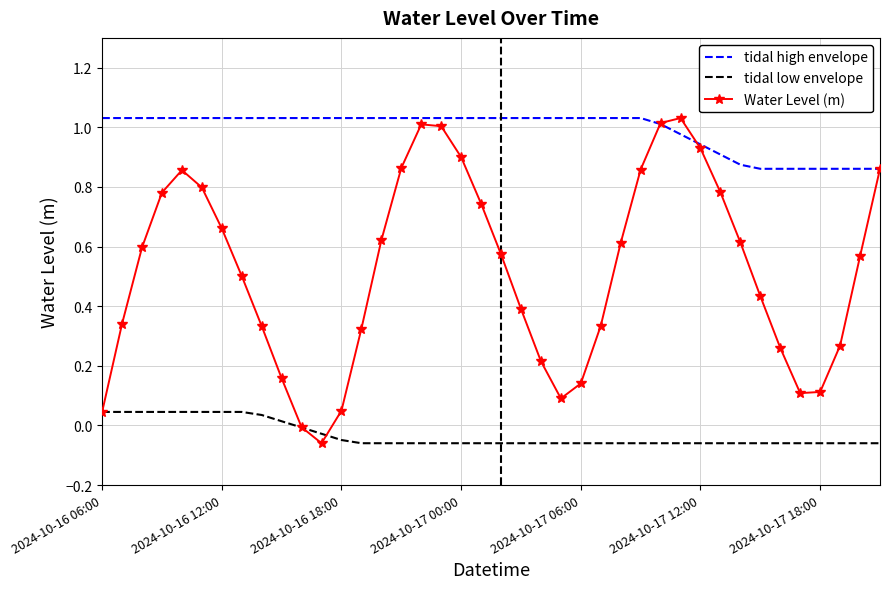

Which series has the largest total across all categories?

tidal high envelope